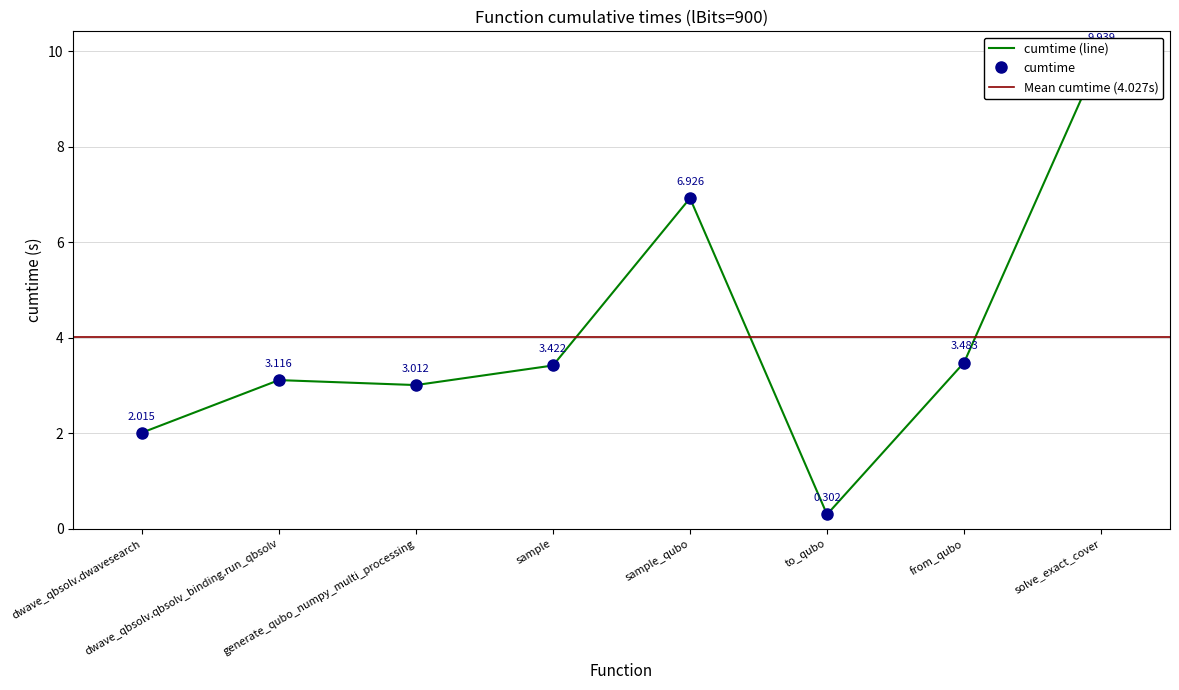

True or false: the data has more than 2 interior local peaks.

False